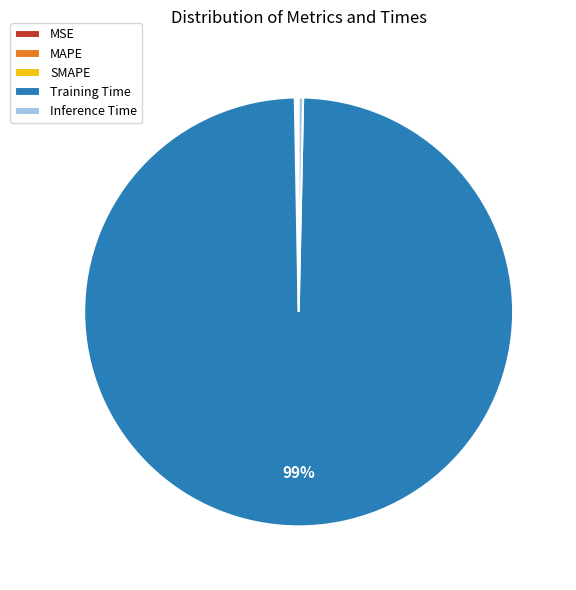

The Training Time slice represents 99% of the pie. True or false?

True